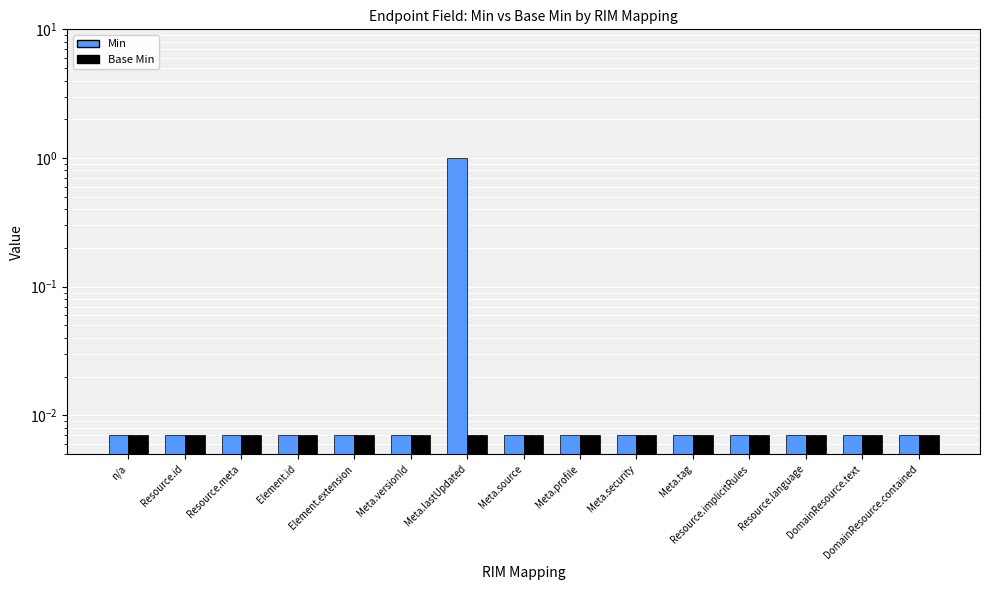

Rank the series at Resource.id from lowest to highest value.

Min, Base Min